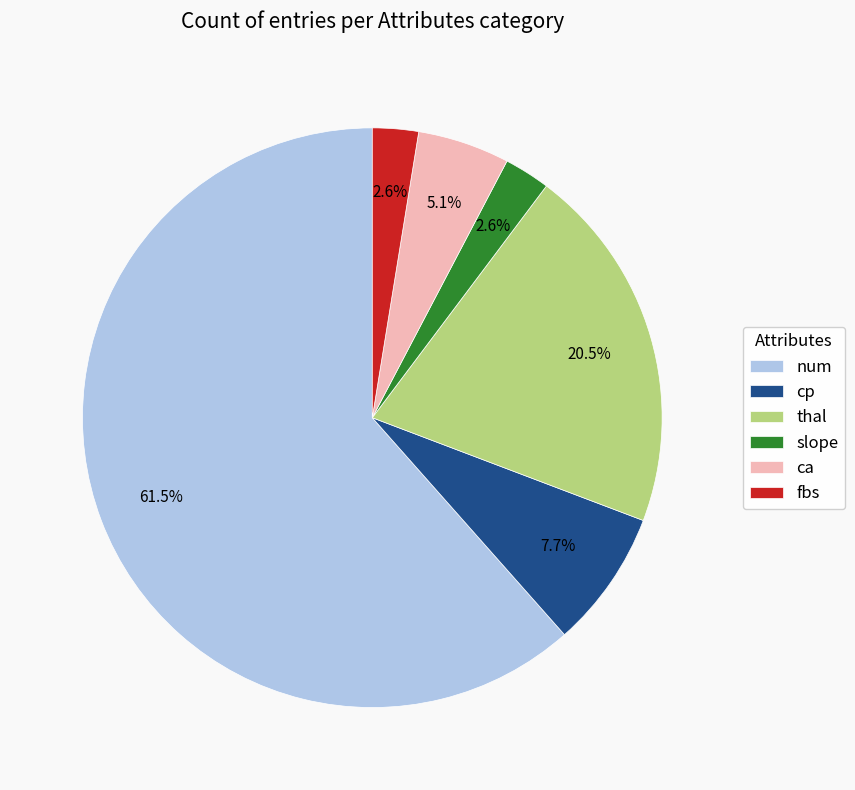

To the nearest percent, what percentage of the pie is ca?

5%